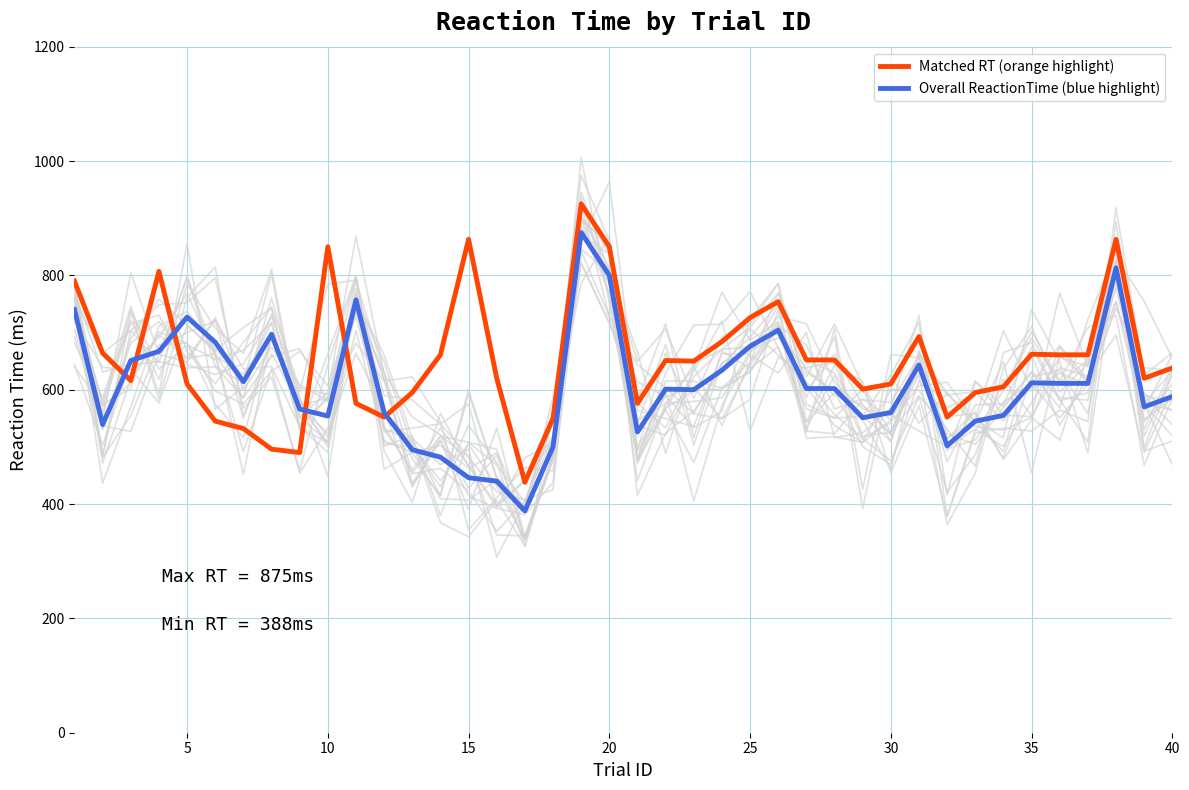

In Matched RT (orange highlight), how many points are lower than both neighbors (excluding endpoints)?

9